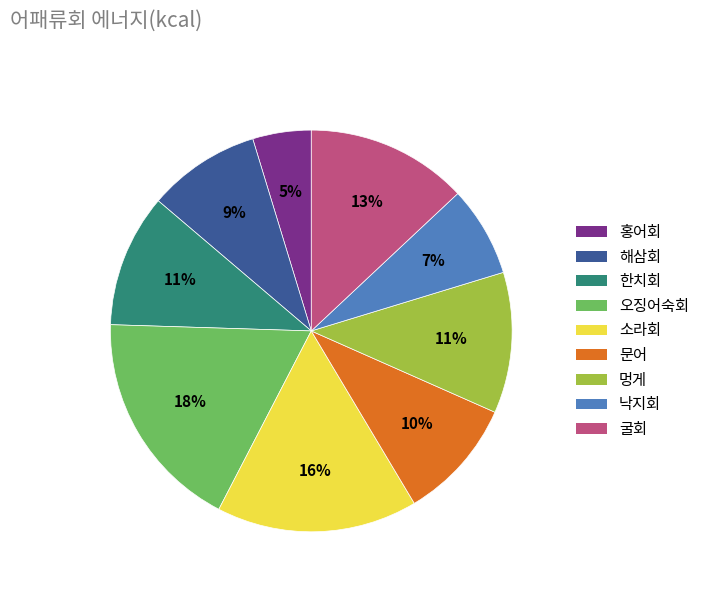

To the nearest percent, what portion does 한치회 represent?

11%